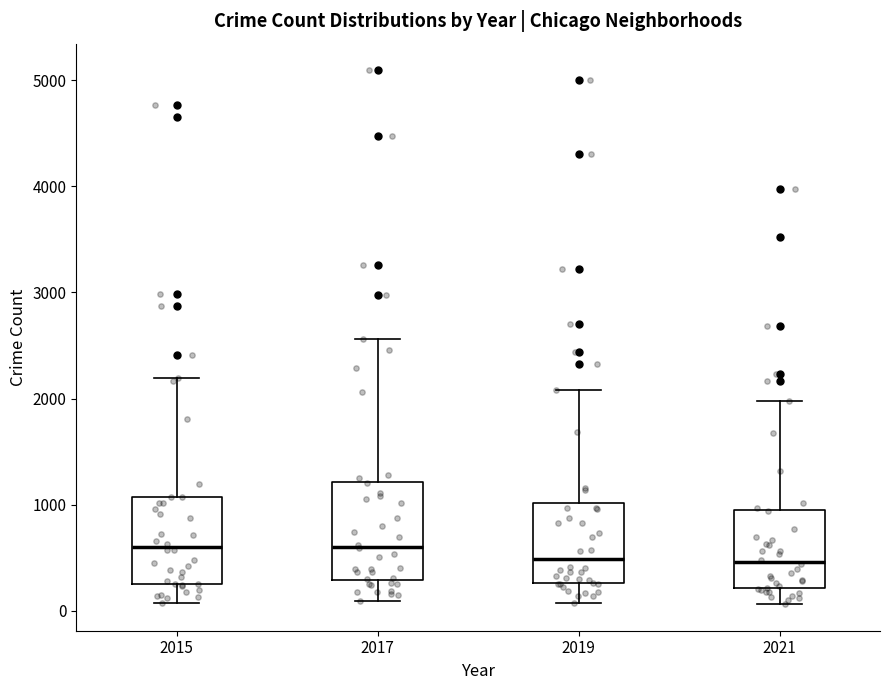

Reading left to right, transcribe this box plot: for each box, give where its median line is, the range the box spans, and where its two whiskers end, as read against the y-axis. The values are not printed on the chart, so give them approximately, as read against the axis.

2015: median 600, box 300 to 1100, whiskers 100 to 2200
2017: median 600, box 300 to 1200, whiskers 100 to 2600
2019: median 500, box 300 to 1000, whiskers 100 to 2100
2021: median 500, box 200 to 1000, whiskers 100 to 2000